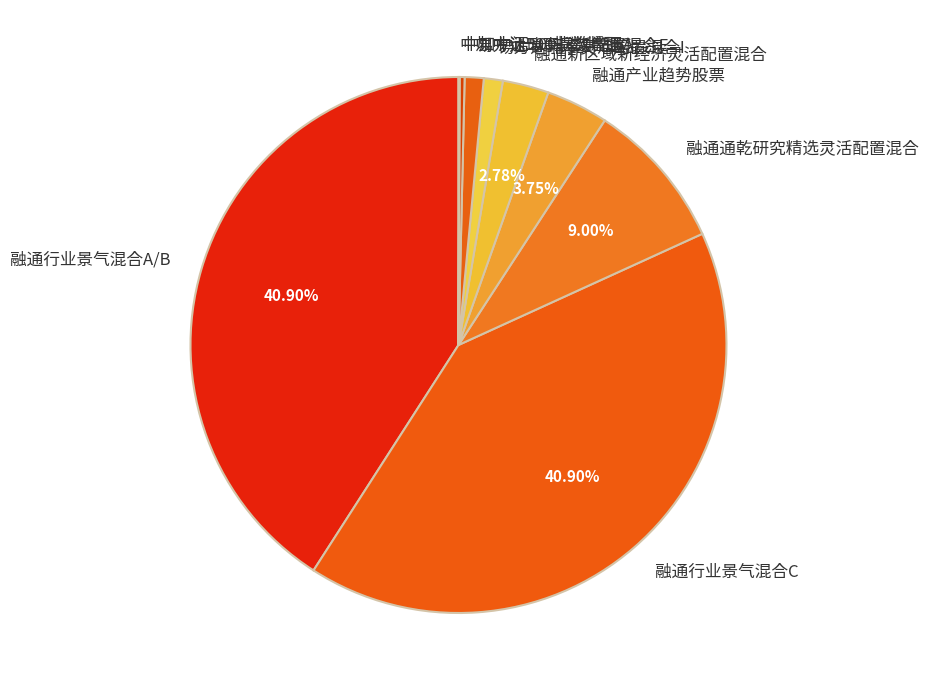

To the nearest percent, what percentage of the pie is 易方达瑞享灵活配置混合E?

1%